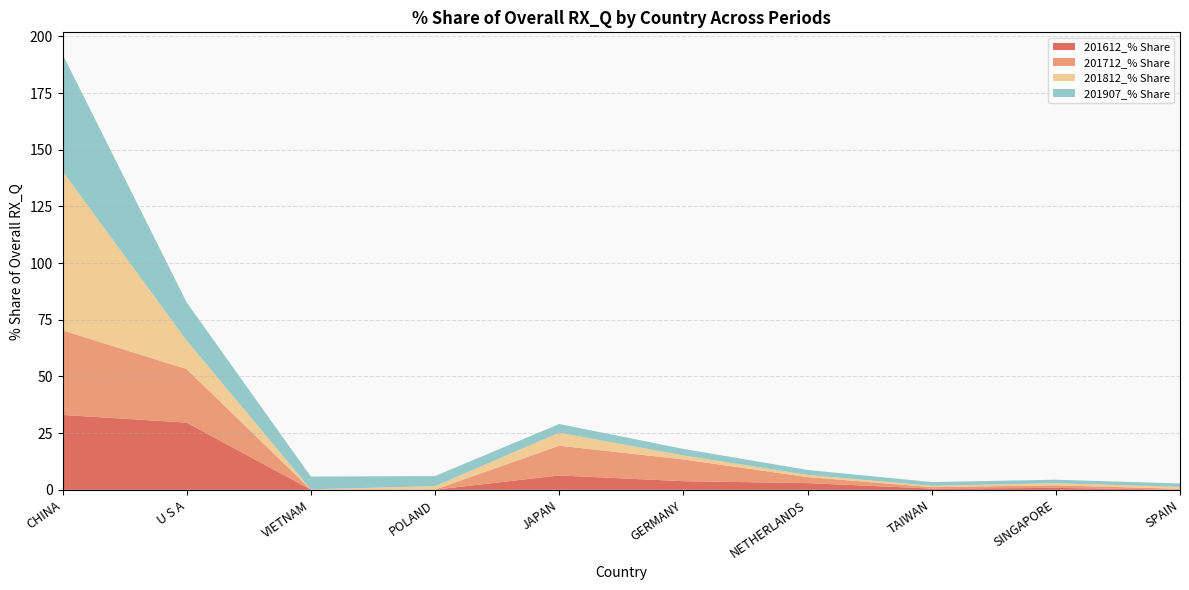

Reading right to left, extract all data points from this chart.

201612_% Share: 0.1	0.9	0.5	3.0	3.8	6.3	0.1	0.1	29.6	33.0
201712_% Share: 0.4	1.1	0.6	2.7	9.6	13.1	0.0	0.0	23.6	37.3
201812_% Share: 0.9	0.9	0.6	1.0	1.7	5.7	1.5	0.1	12.6	70.2
201907_% Share: 1.5	1.6	1.7	2.2	2.9	3.8	4.5	5.6	16.9	51.7